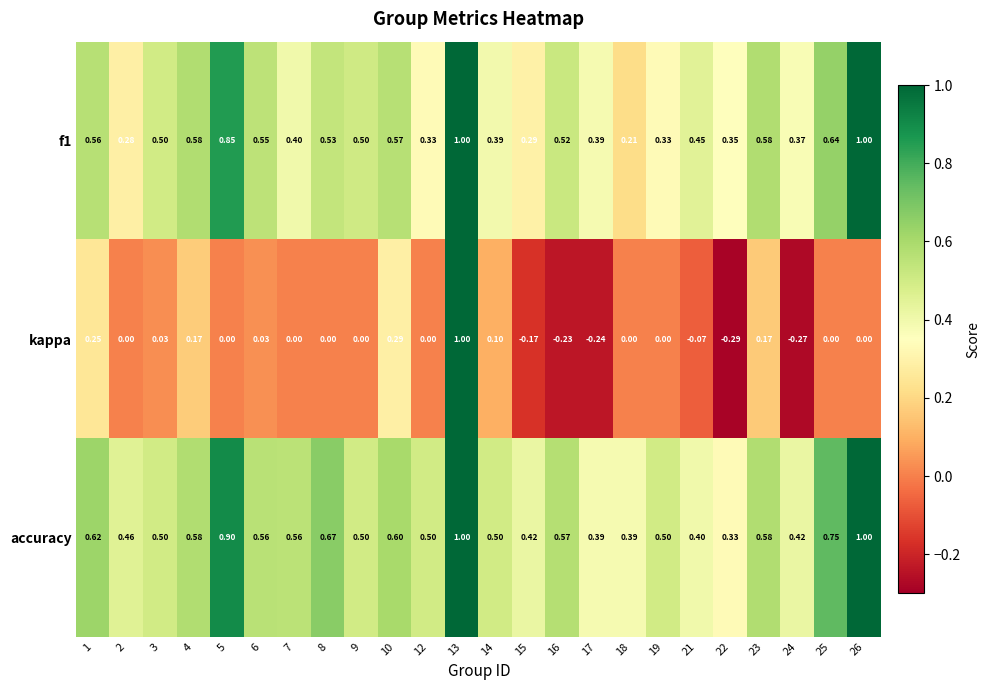

At how many categories does at least one series exceed 0?

24